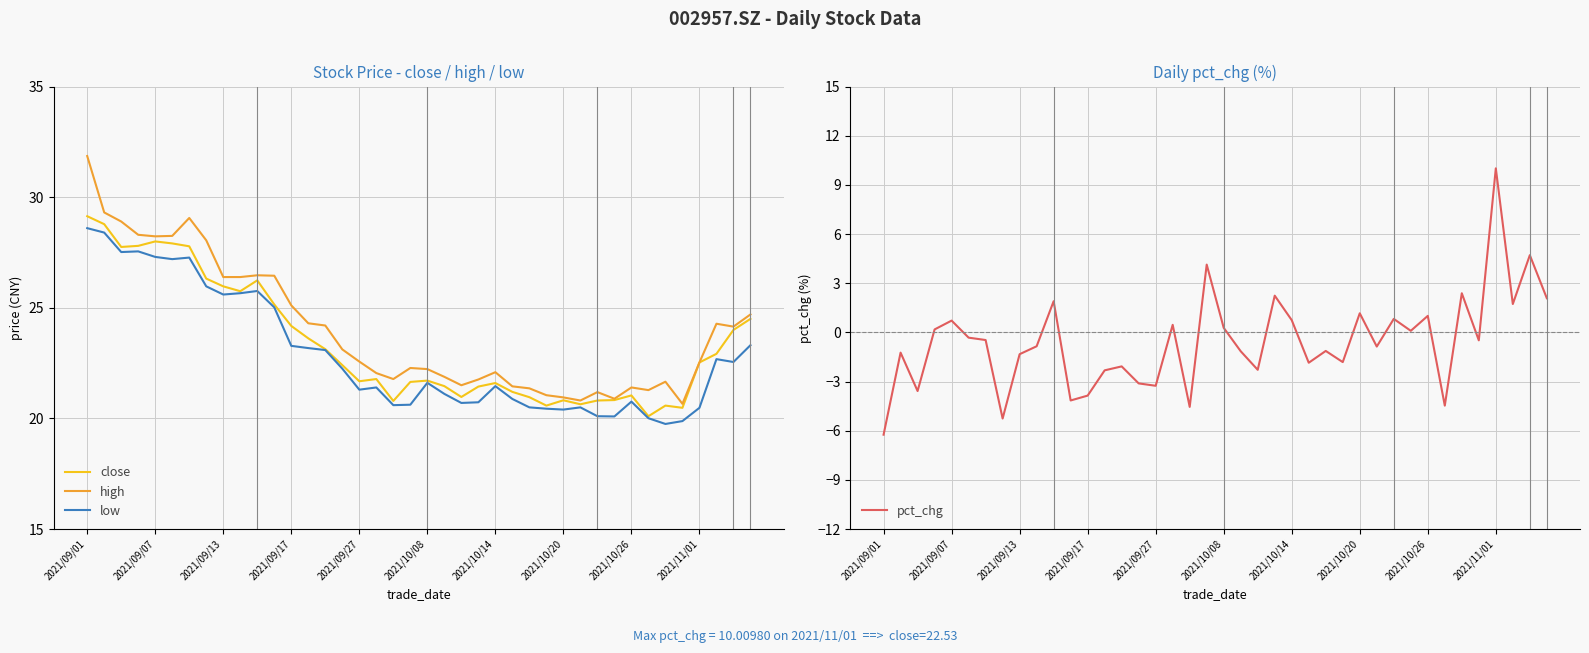

True or false: high has a value of 6.7 at 2021/11/01.

False